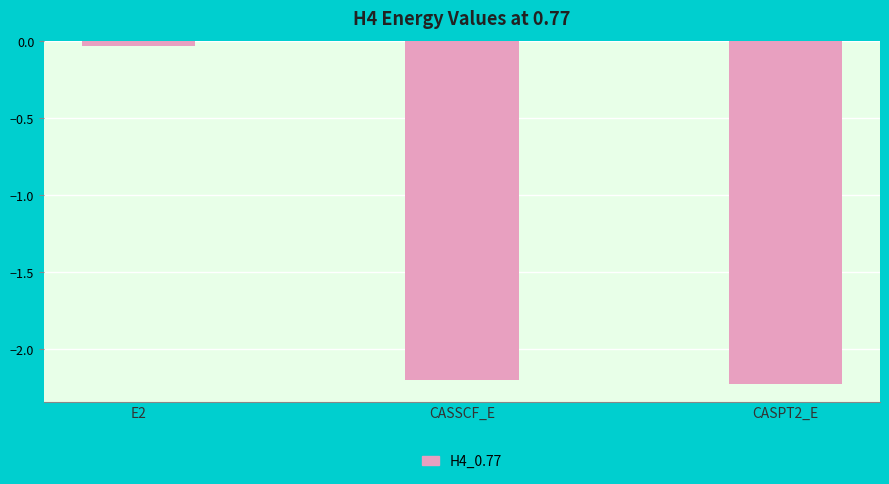

How many series are shown in this chart?

1